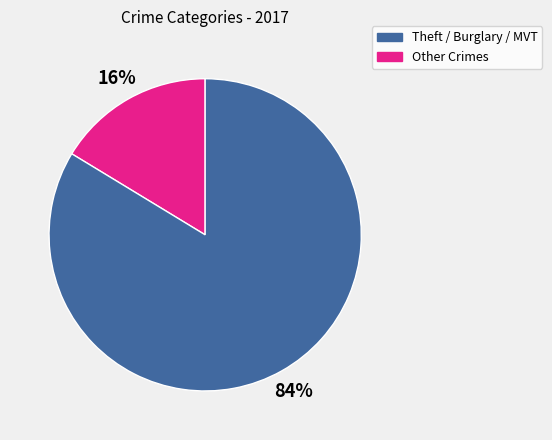

Is there a majority slice in this chart?

Yes